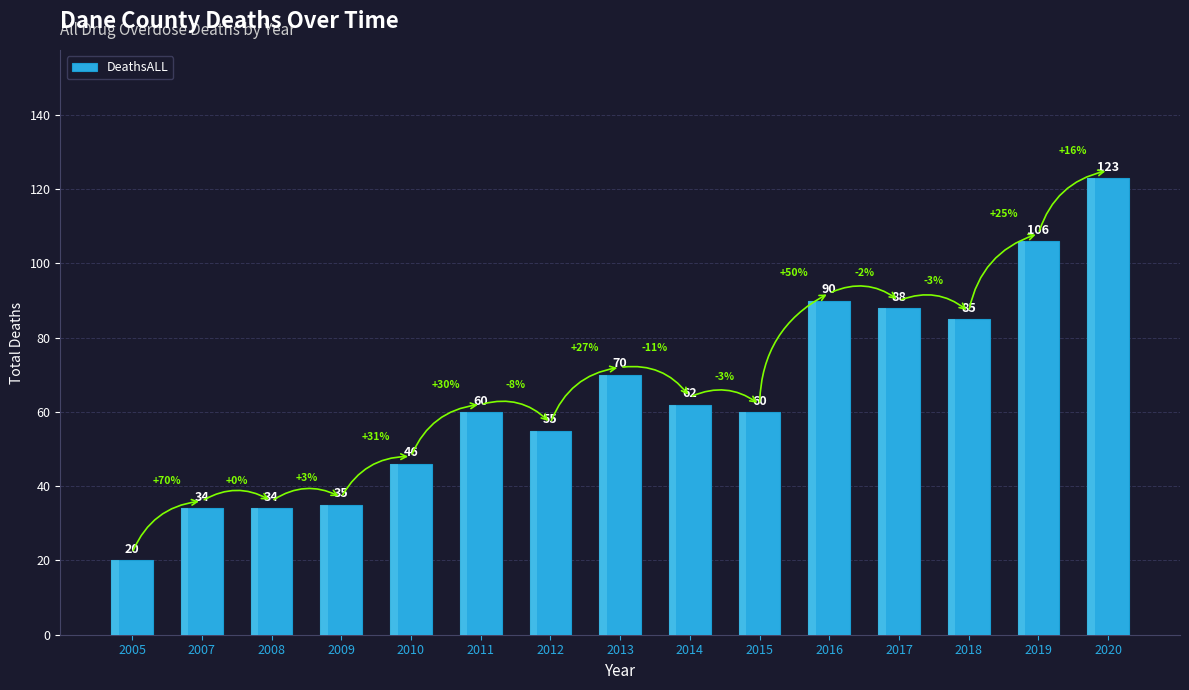

What is the value of the 12th bar from the left?

88